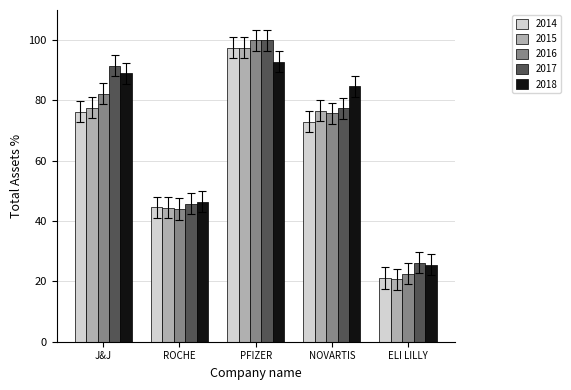

What is the average value of the 2014 series?

62.5